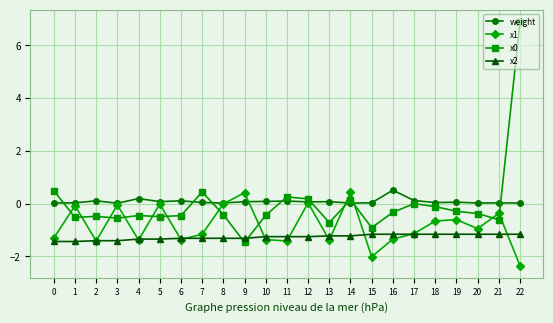

Which series ends up on top after the final intersection of x1 and x2?

x2